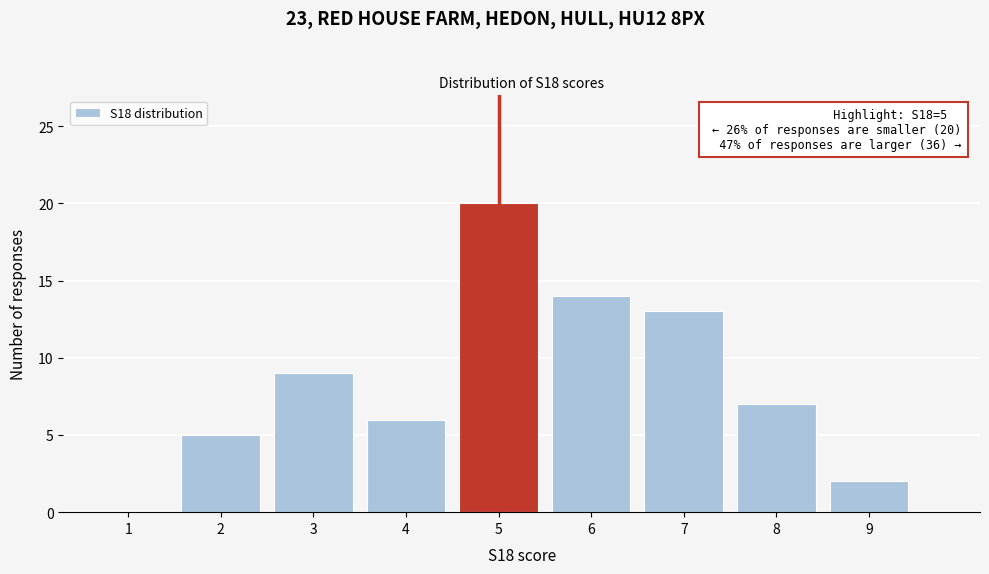

Reading right to left, transcribe all the data shown in this chart.

9=2	8=7	7=13	6=14	5=20	4=6	3=9	2=5	1=0